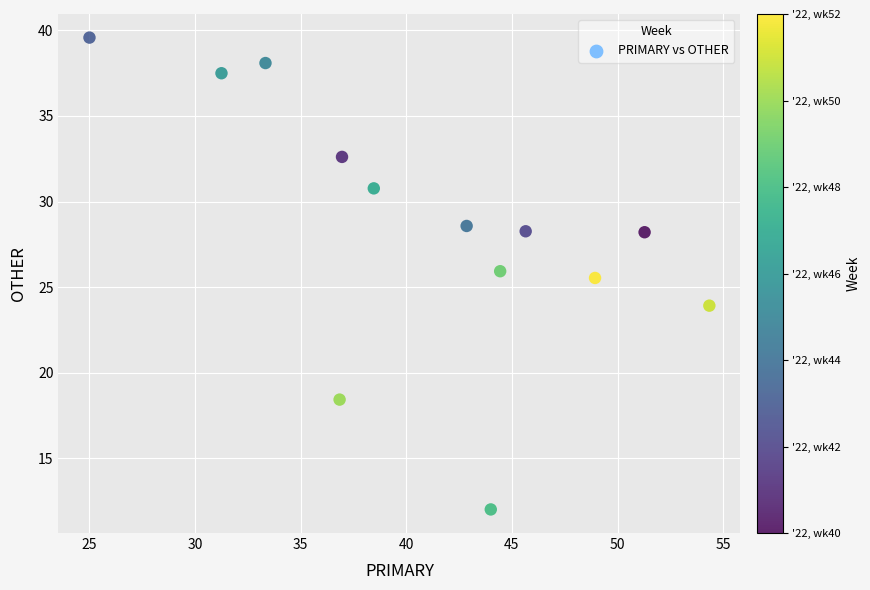

What Y value in the scatter plot is closest to 25?

25.5